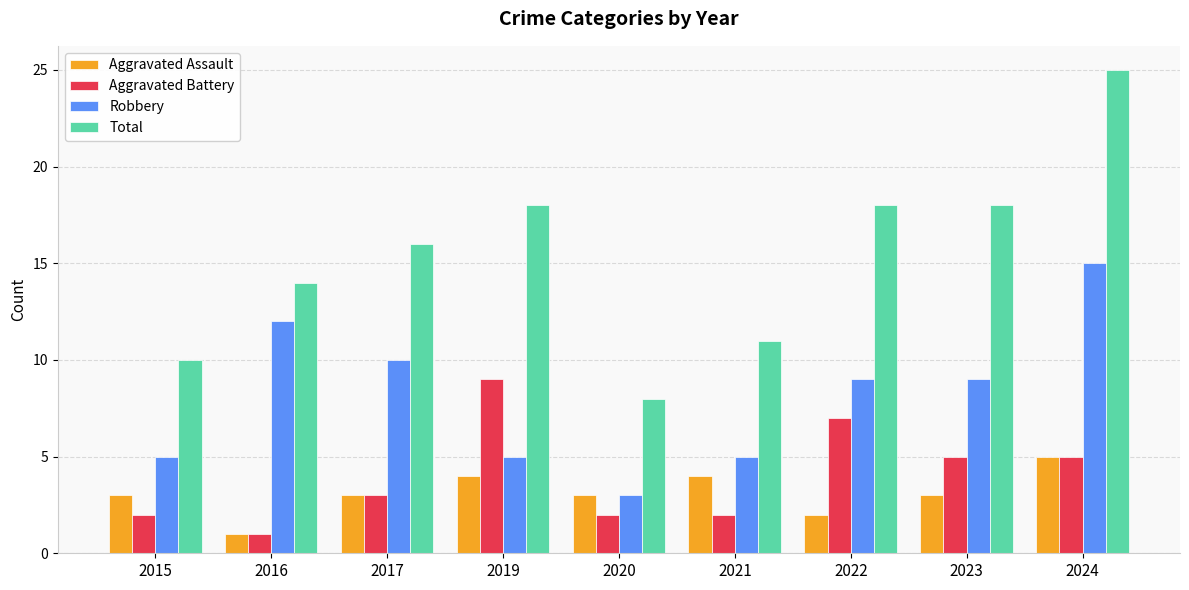

What value does the Aggravated Assault series have at 2020?

3